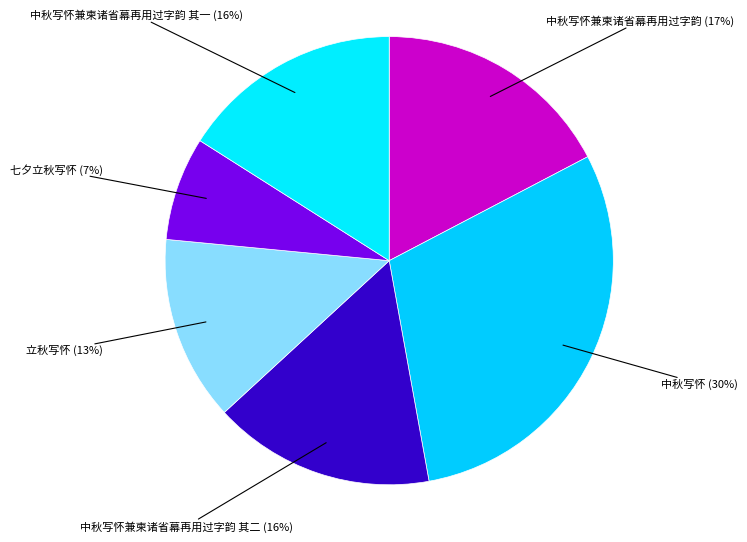

How many segments does this pie chart have?

6